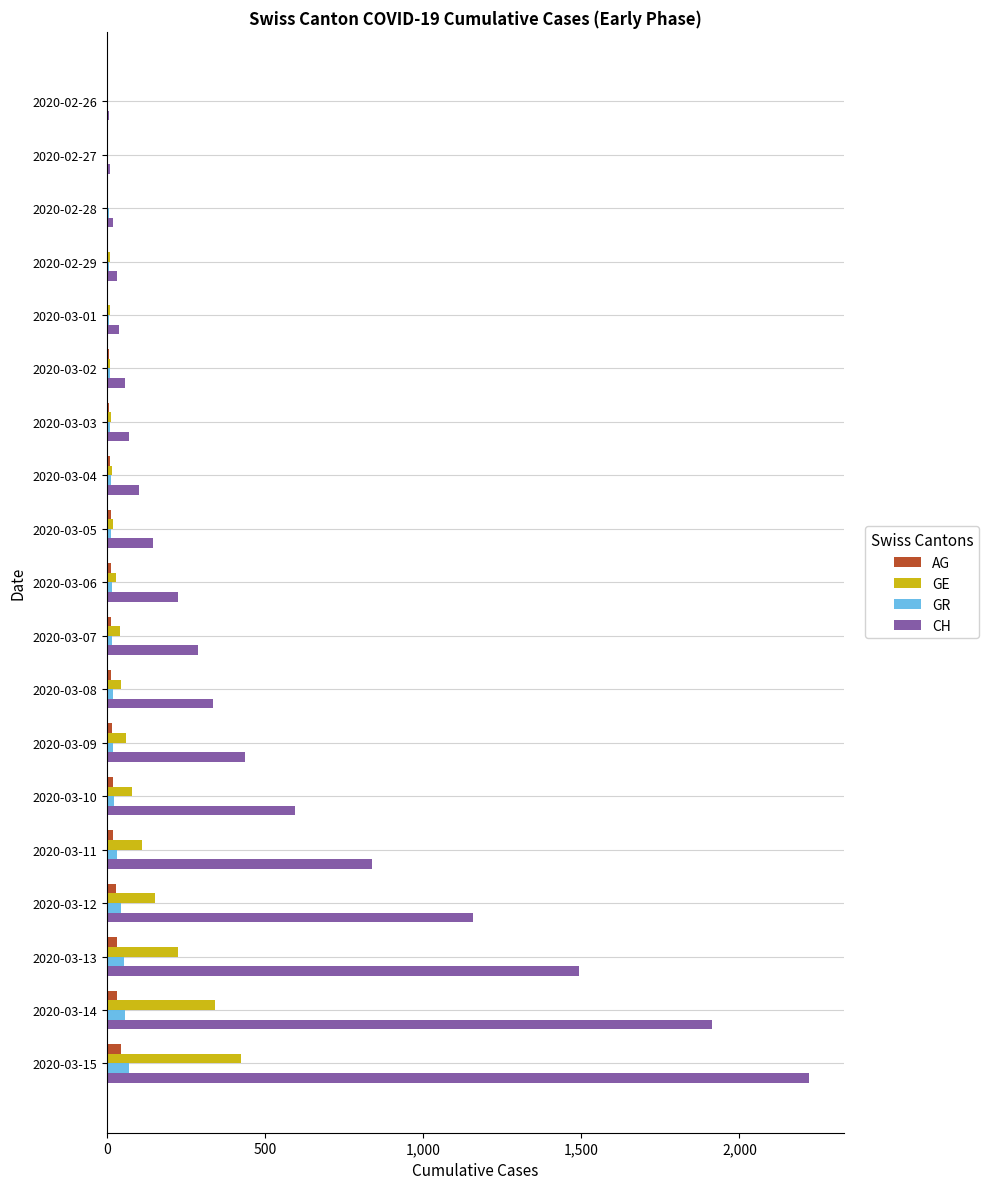

Which series has the largest total across all categories?

CH